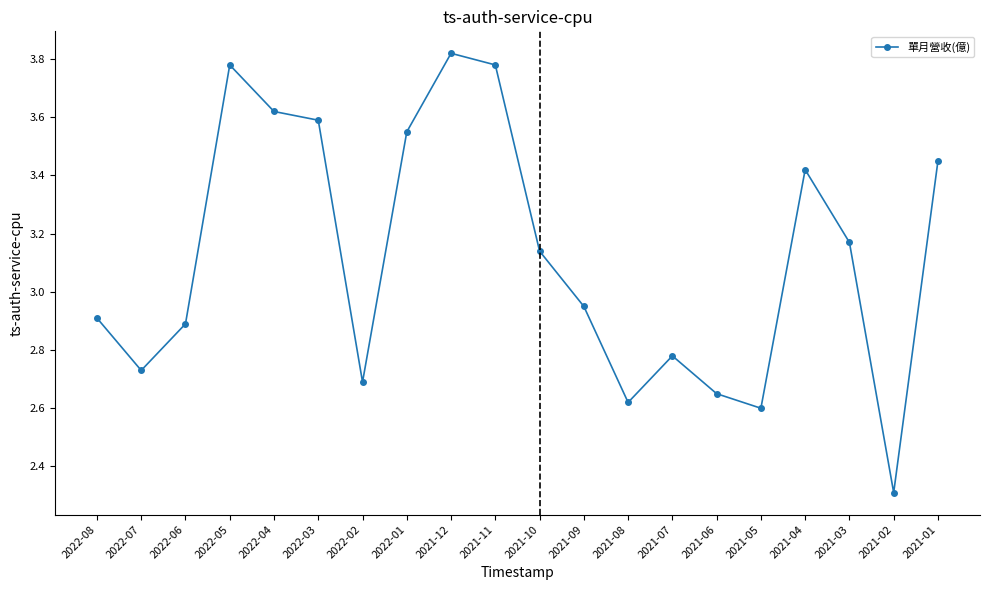

What is the label of the 7th point from the right?

2021-07